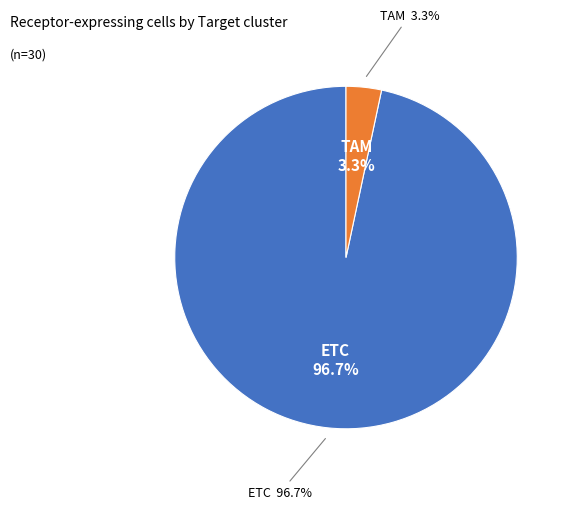

To the nearest percent, what is the difference between the ETC and TAM slice percentages?

93%